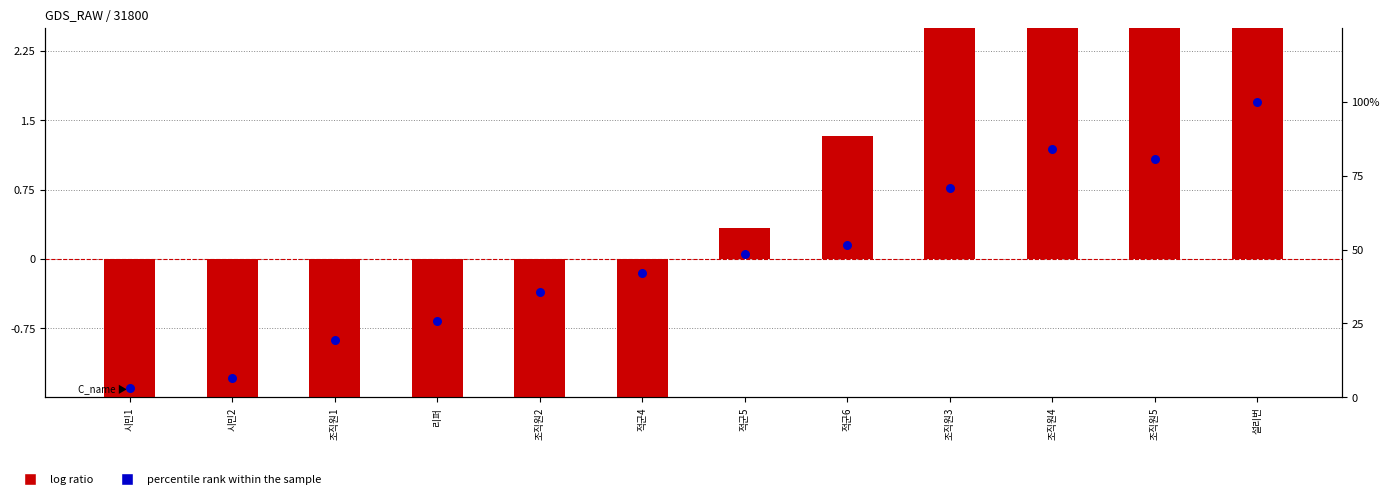

Which series has the largest total across all categories?

percentile rank within the sample